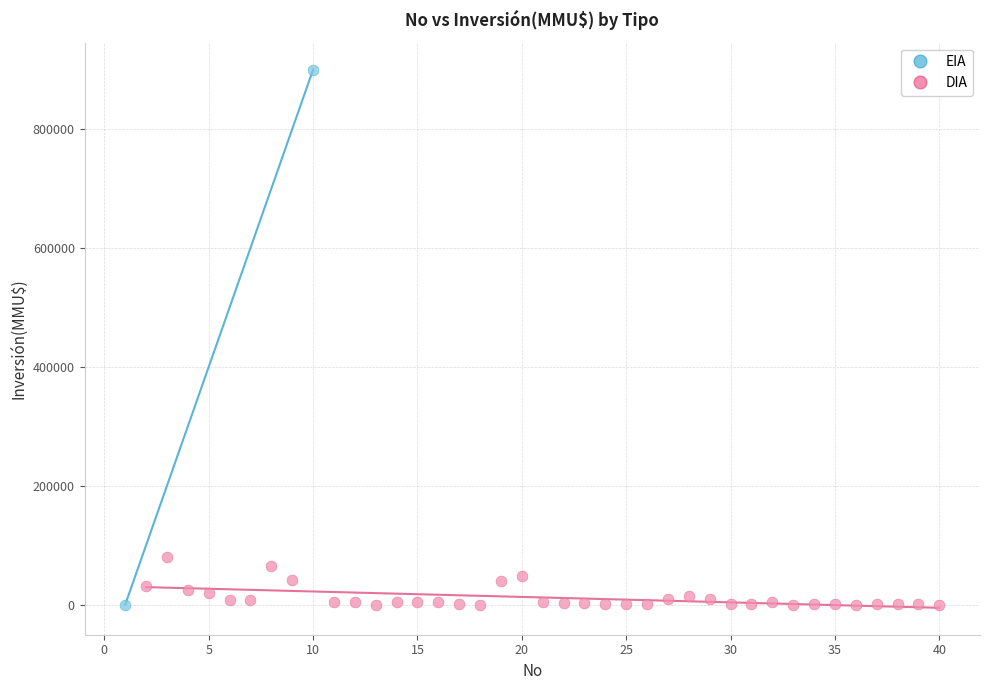

What are all the series names shown in the legend?

EIA, DIA